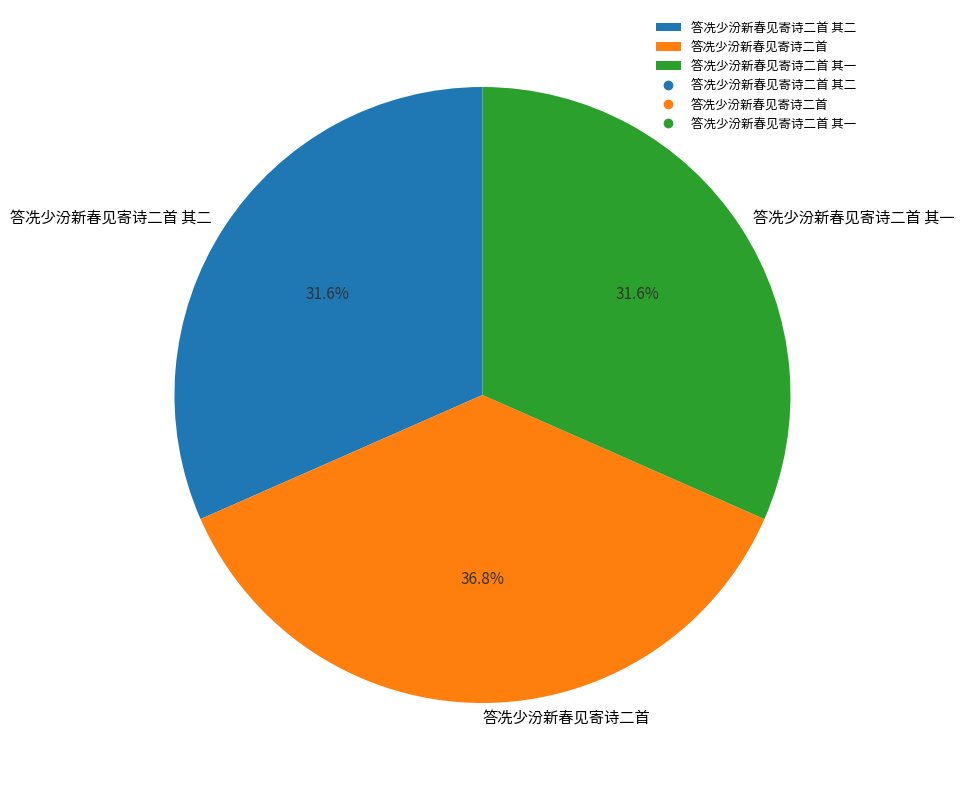

Which category has the biggest portion of the pie?

答冼少汾新春见寄诗二首